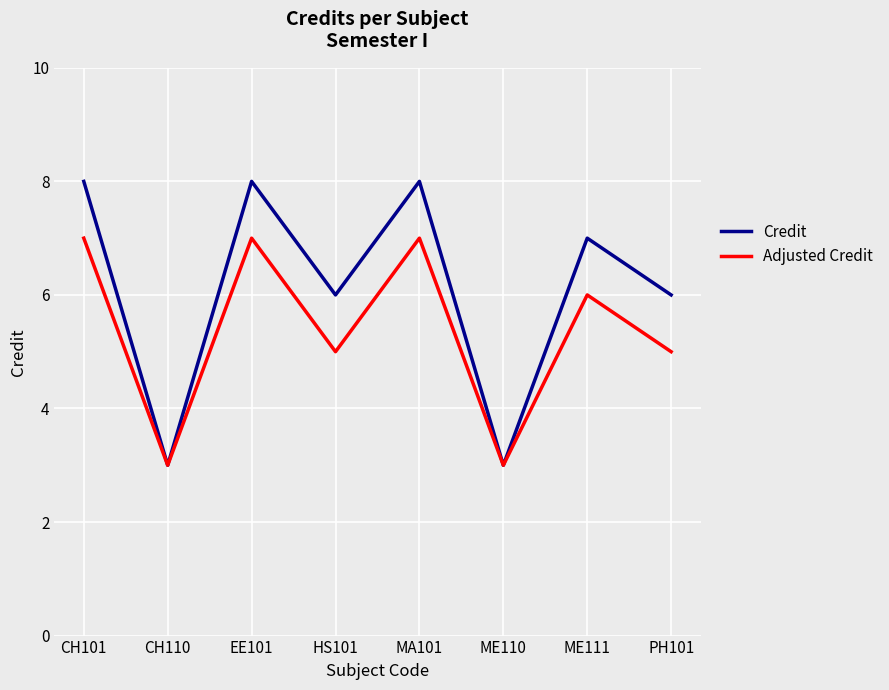

Between CH101 and CH110, which series saw the biggest shift?

Credit